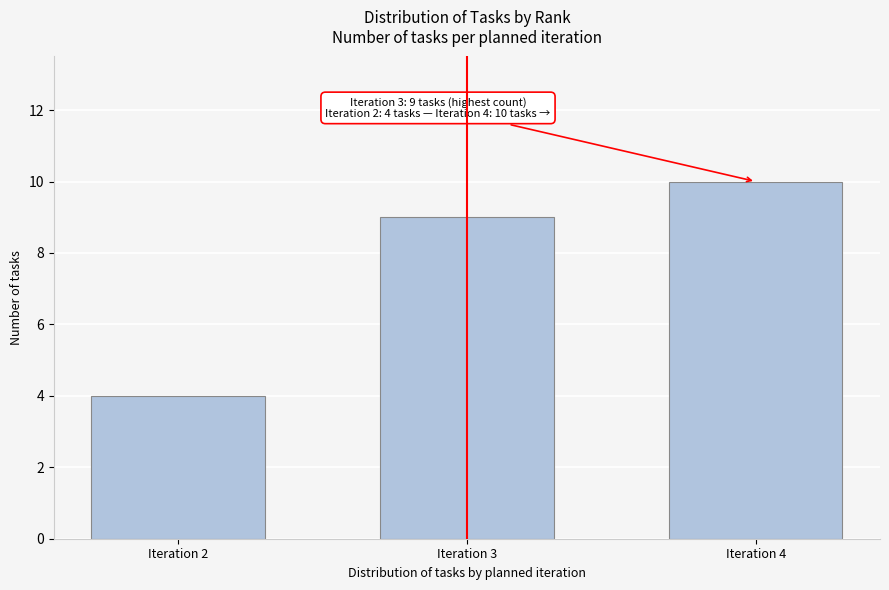

Reading left to right, extract all data points from this chart.

4	9	10